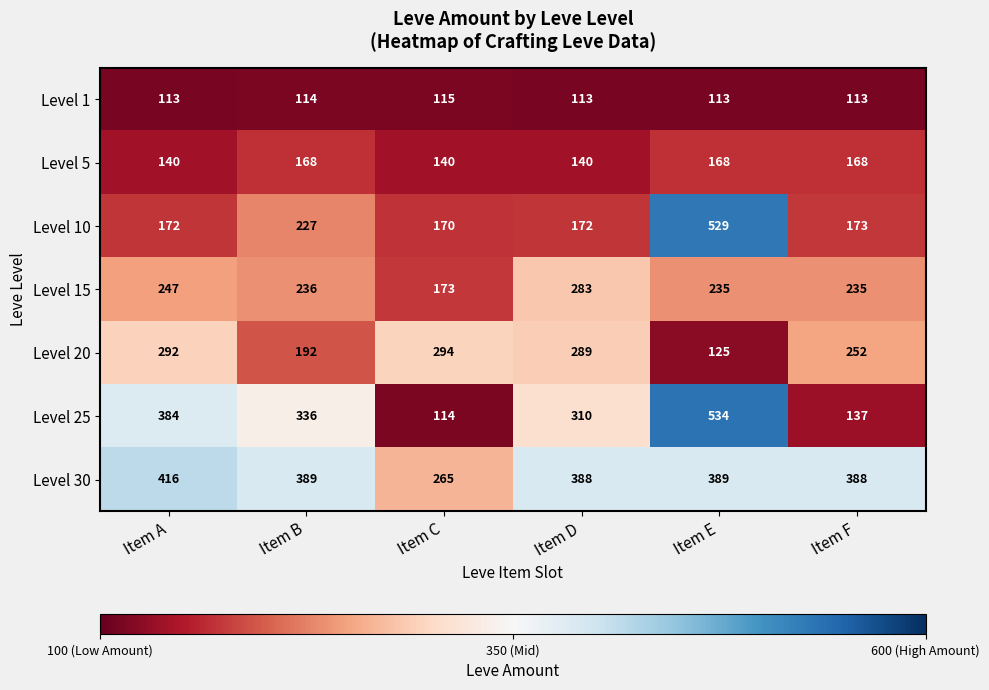

Which series changed the most between Item A and Item C?

Level 25